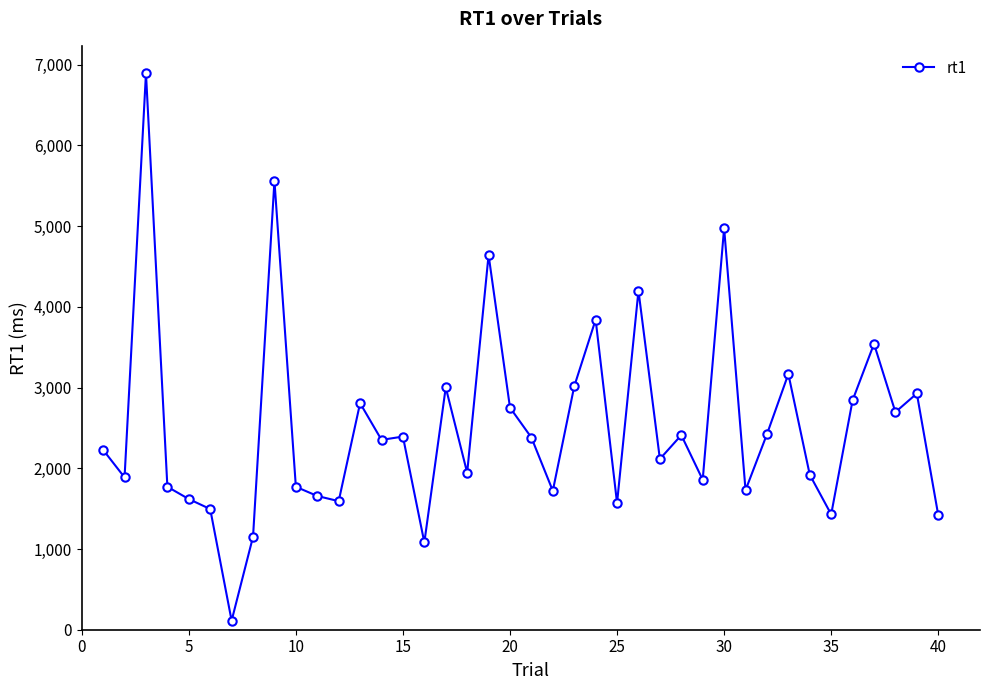

True or false: the data has more than 0 interior local peaks.

True